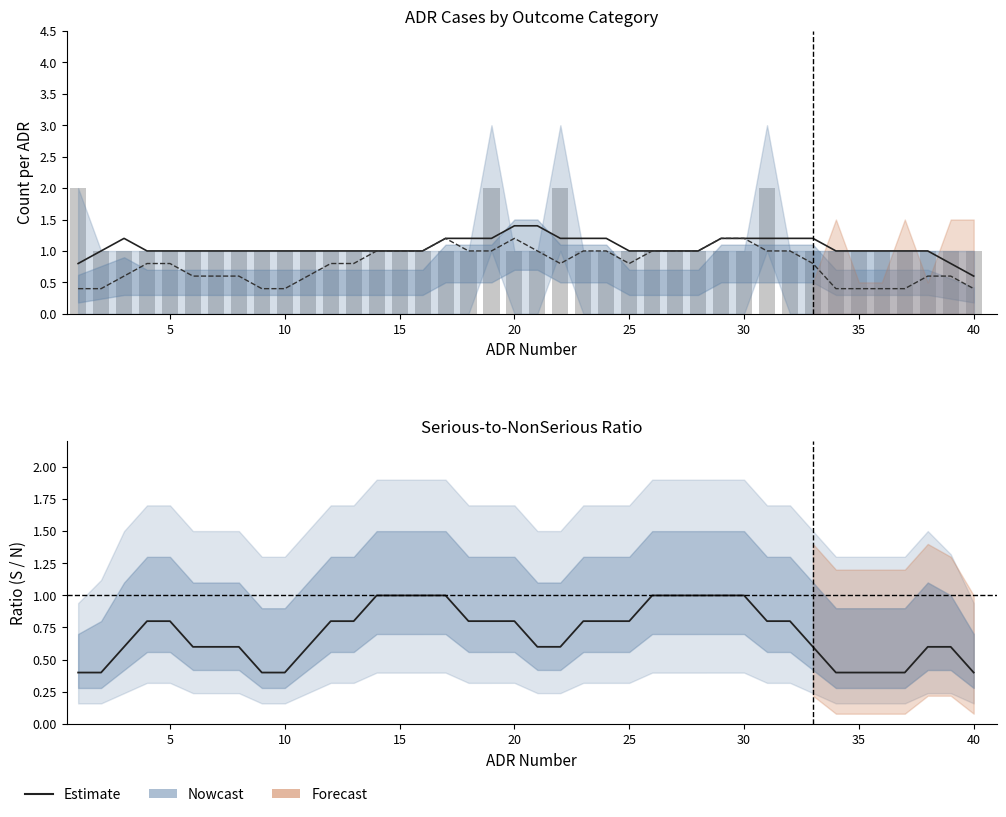

What is the minimum value for Estimate (N smooth)?

0.6